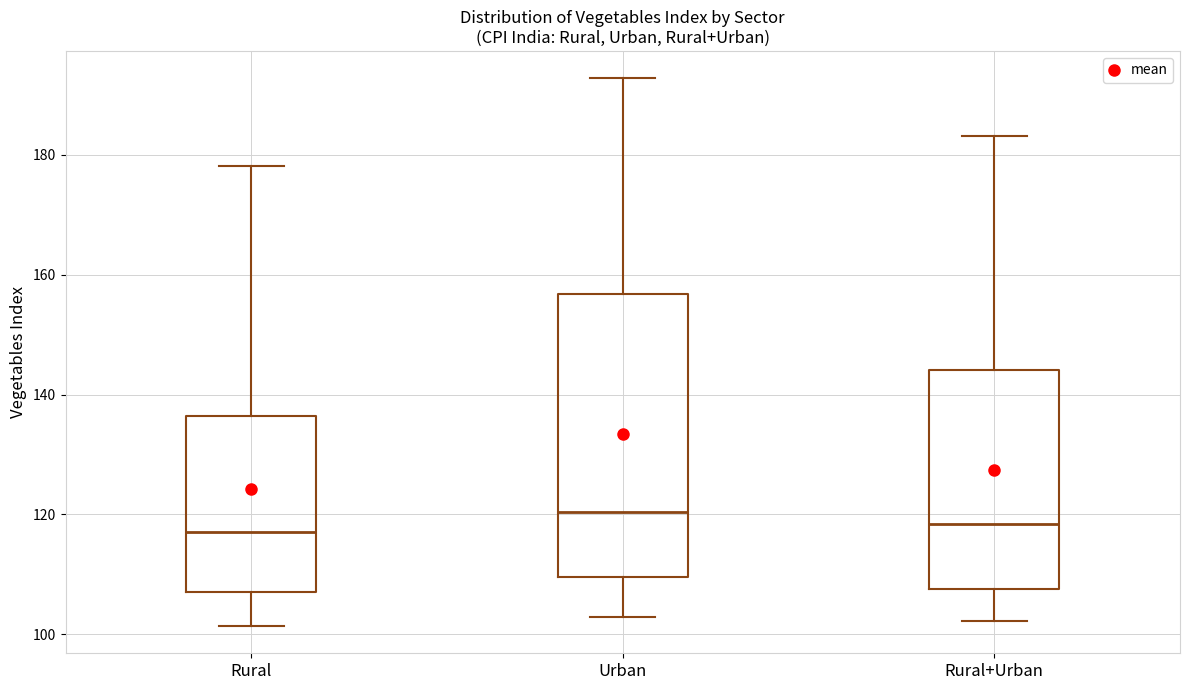

Which box is the tallest, from its lower edge to its upper edge?

Urban